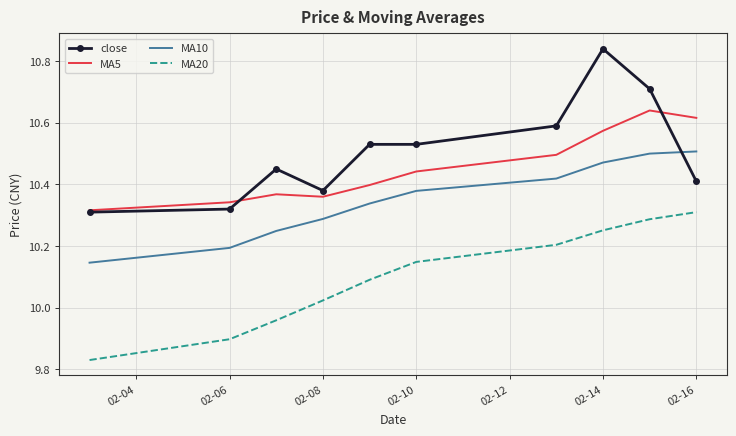

True or false: MA5 and MA20 intersect in this chart.

False